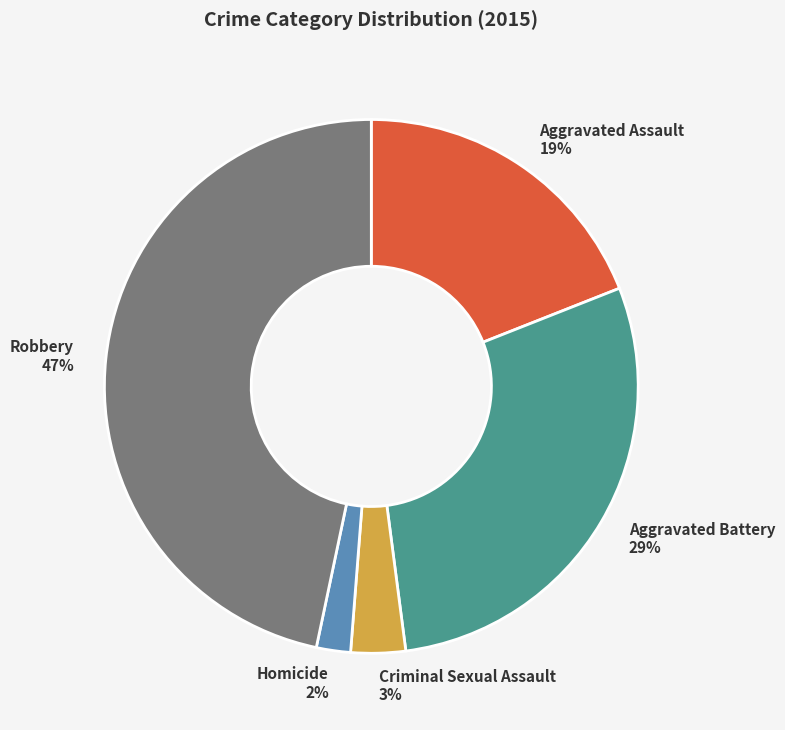

Does any single category account for the majority?

No